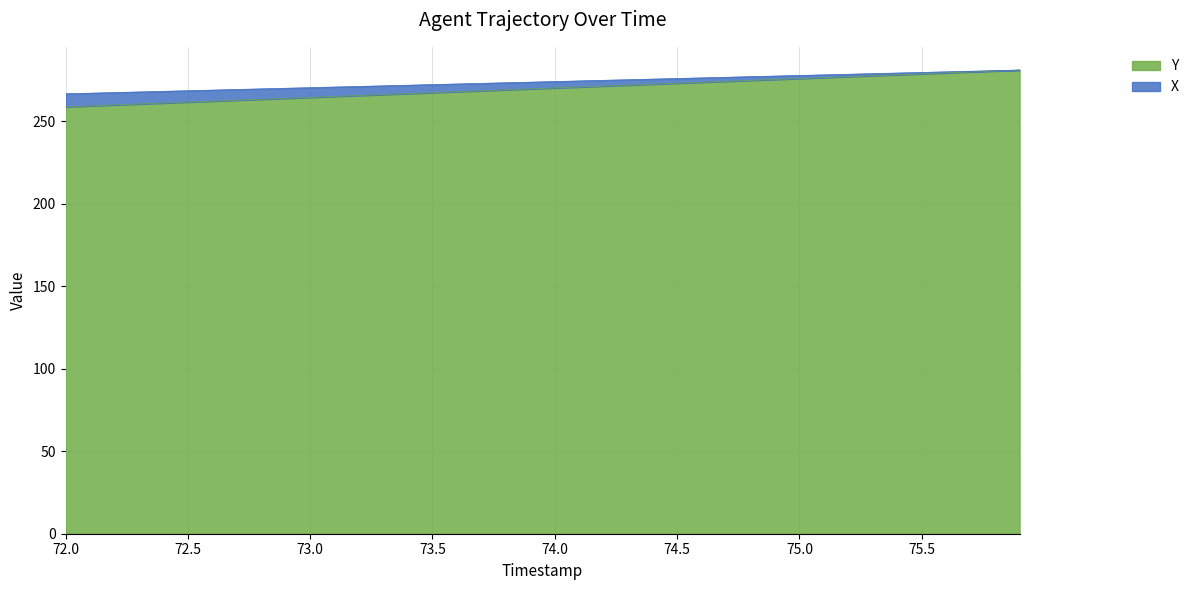

Which series has the largest total across all categories?

Y